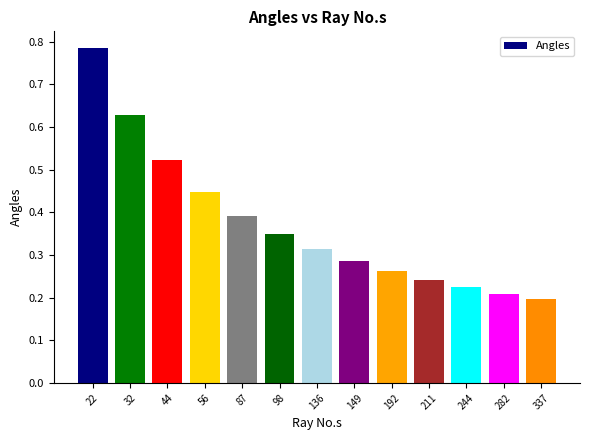

True or false: the data shows 0.2 at 211.

True